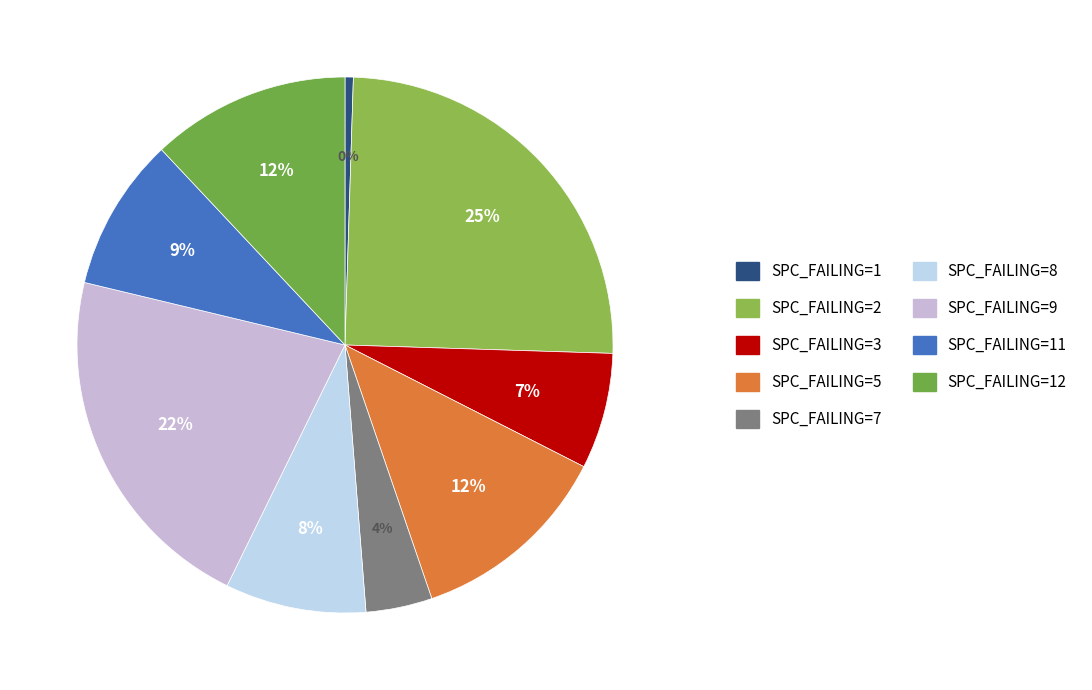

Does any single category account for the majority?

No